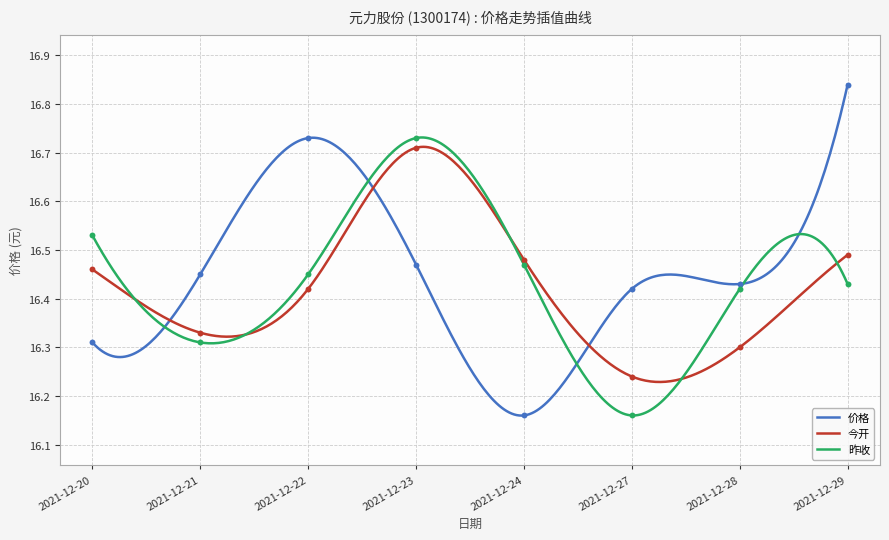

What are all the series names shown in the legend?

价格, 今开, 昨收